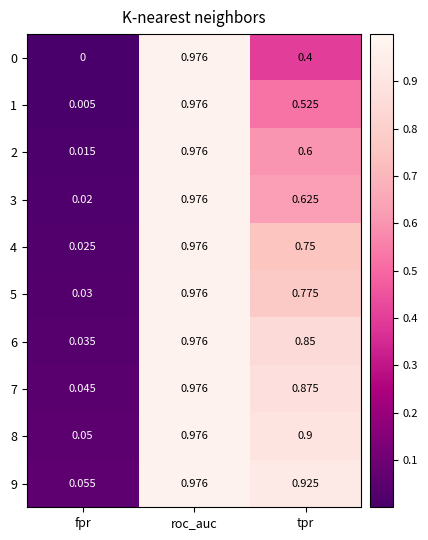

Which series has the largest total across all categories?

9